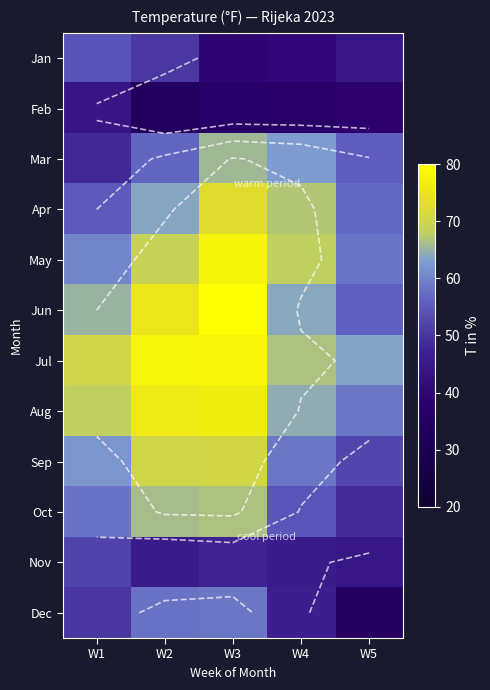

What is the average value of the Jul series?

71.3